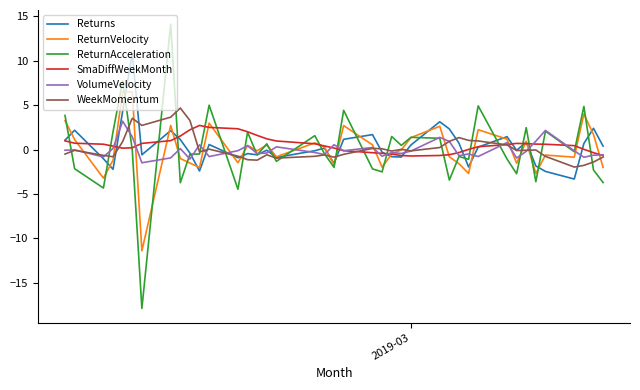

What is the minimum value for Returns?

-3.3